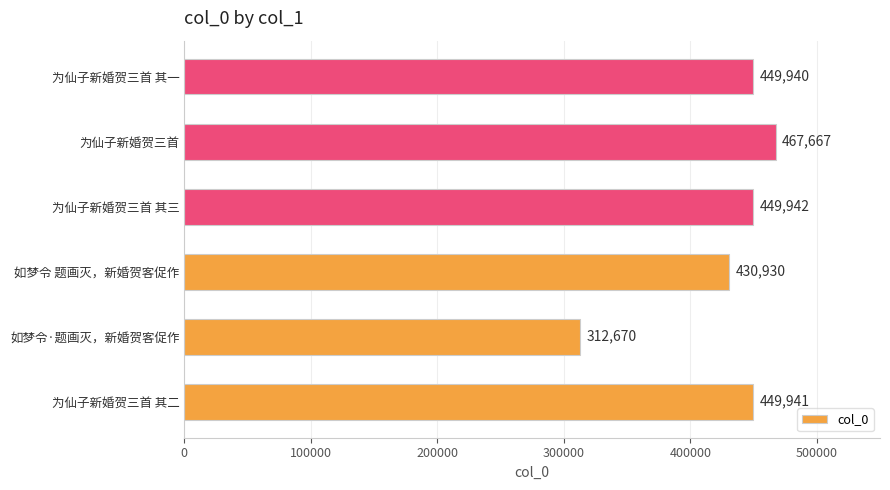

List the labels in order of value, smallest first.

如梦令·题画灭，新婚贺客促作, 如梦令 题画灭，新婚贺客促作, 为仙子新婚贺三首 其一, 为仙子新婚贺三首 其二, 为仙子新婚贺三首 其三, 为仙子新婚贺三首